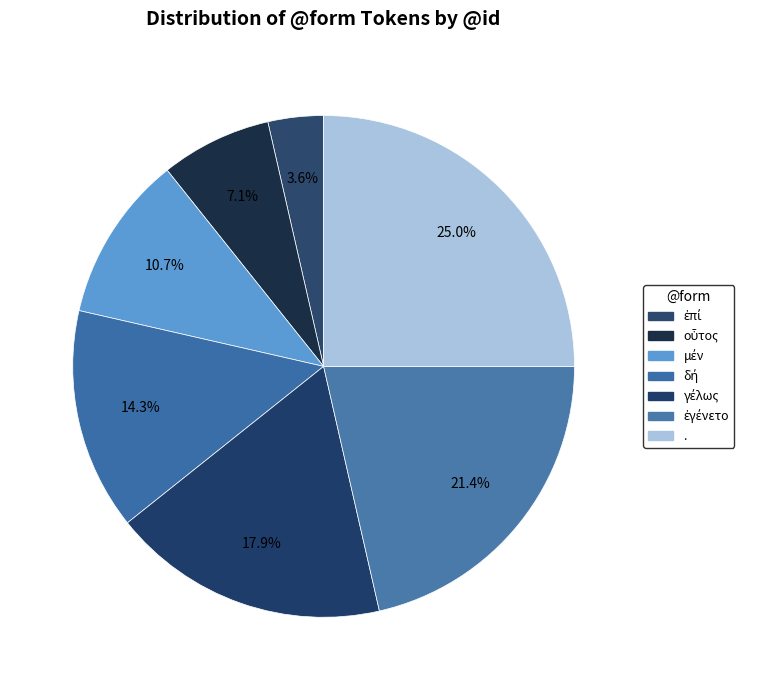

To the nearest percent, what is the difference between the γέλως and . slice percentages?

7%